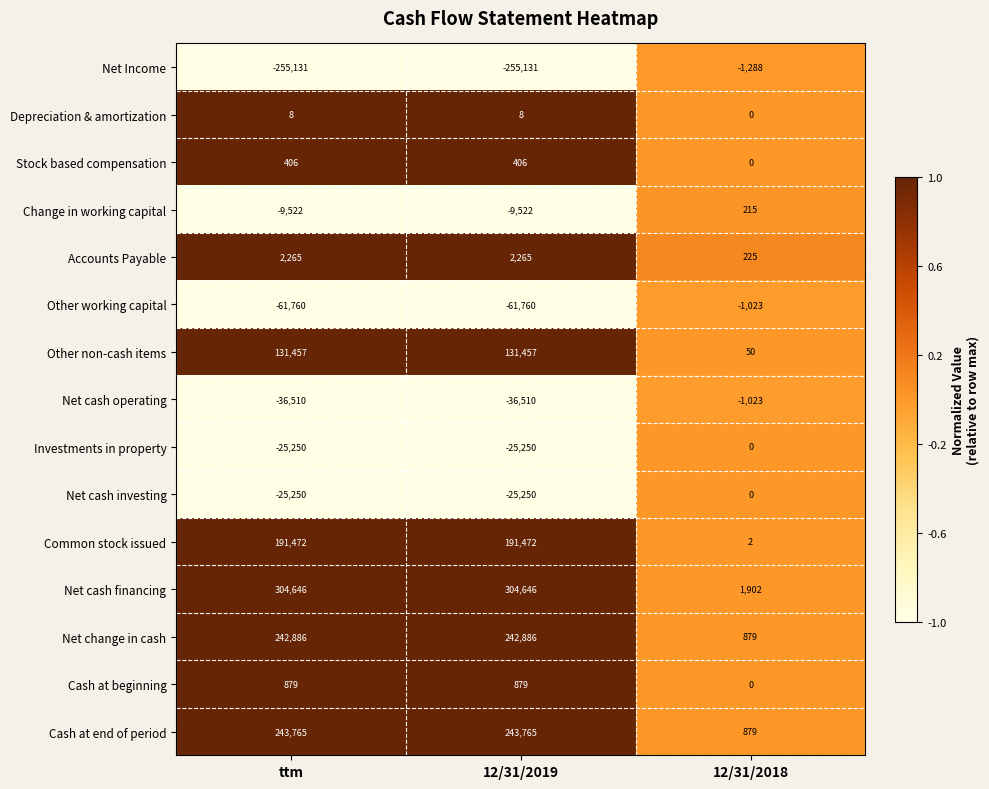

The value of Investments in property at 12/31/2019 is -43189. True or false?

False